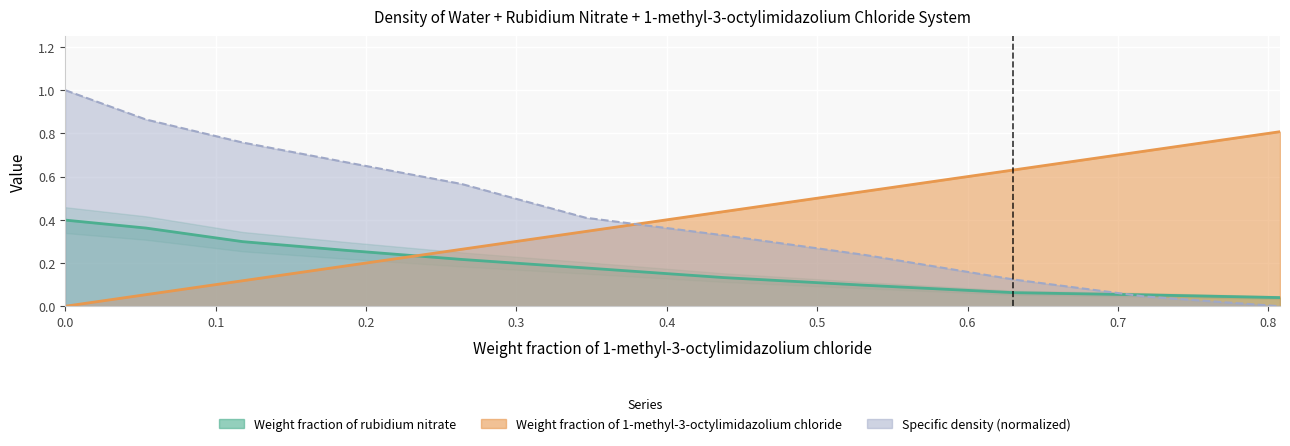

Reading left to right, transcribe all the data shown in this chart.

Weight fraction of rubidium nitrate: 0.4	0.4	0.3	0.3	0.2	0.2	0.1	0.1	0.1	0.1	0.0
Weight fraction of 1-methyl-3-octylimidazolium chloride: 0.0	0.1	0.1	0.2	0.3	0.3	0.4	0.5	0.6	0.7	0.8
Specific density (norm): 1.0	0.9	0.8	0.7	0.6	0.4	0.3	0.2	0.1	0.0	0.0